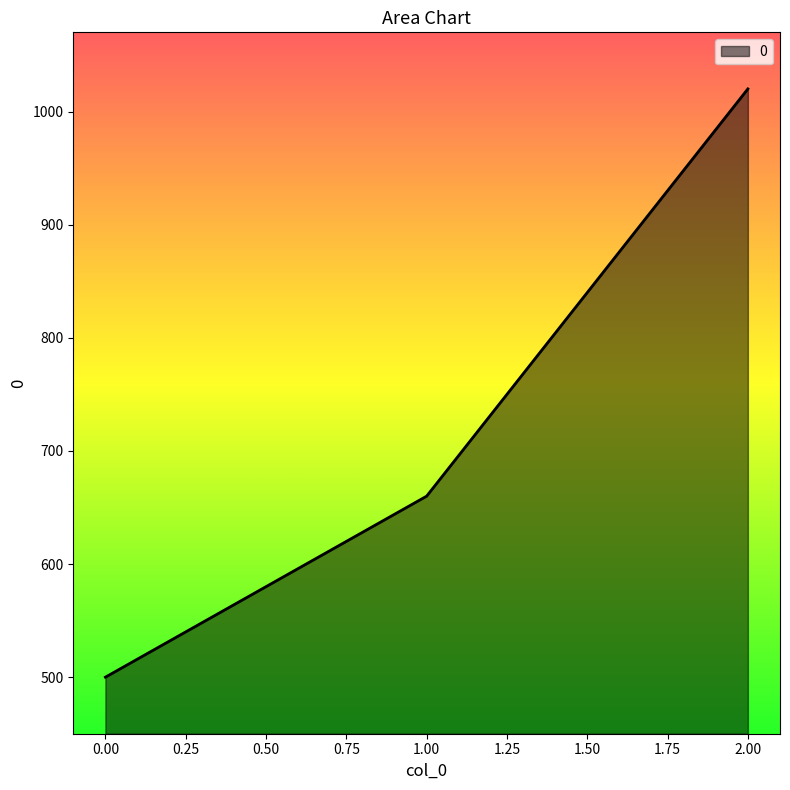

Rank the categories by value from lowest to highest.

0.00, 1.00, 2.00